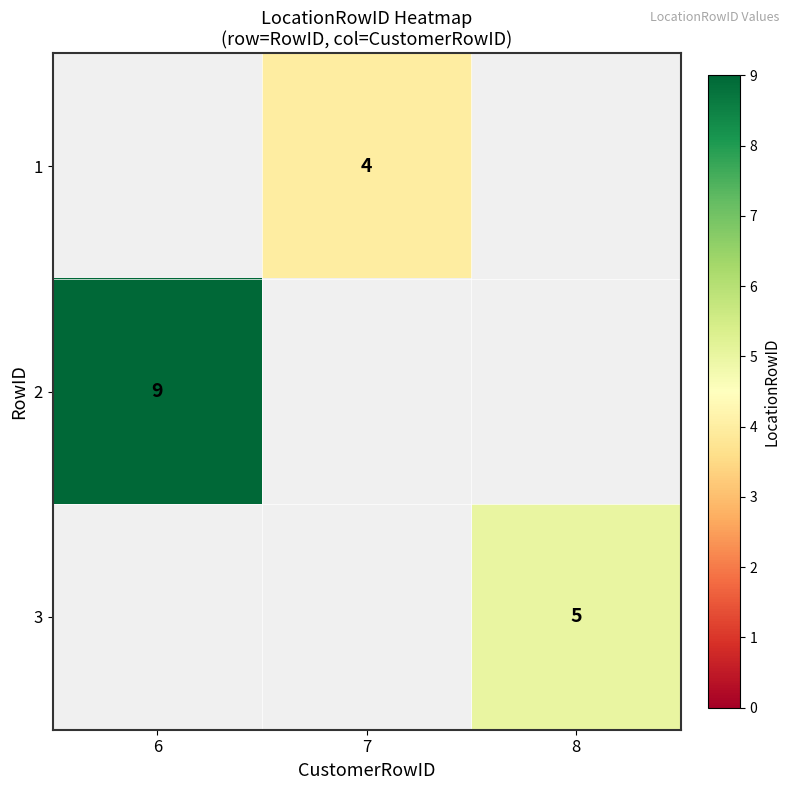

Is it true that 1 equals 4 at 7?

True